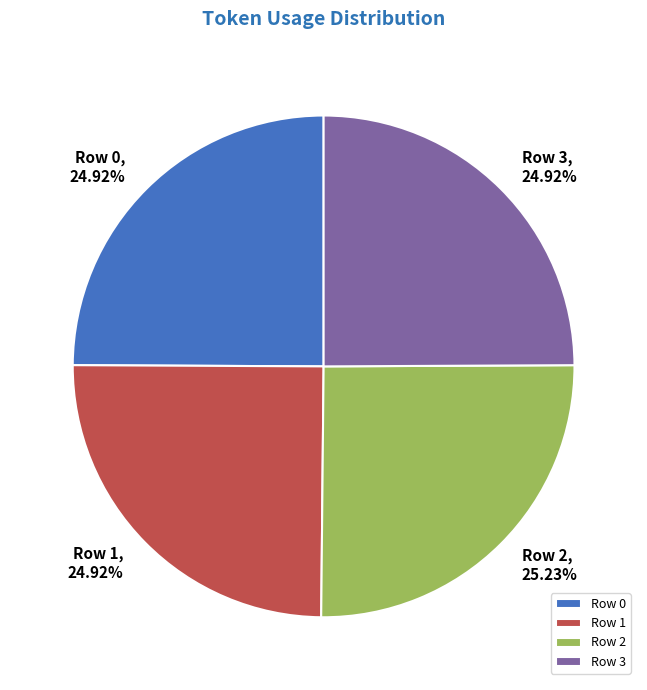

Approximately how many times larger is the value at Row 2 compared to Row 3?

1.0